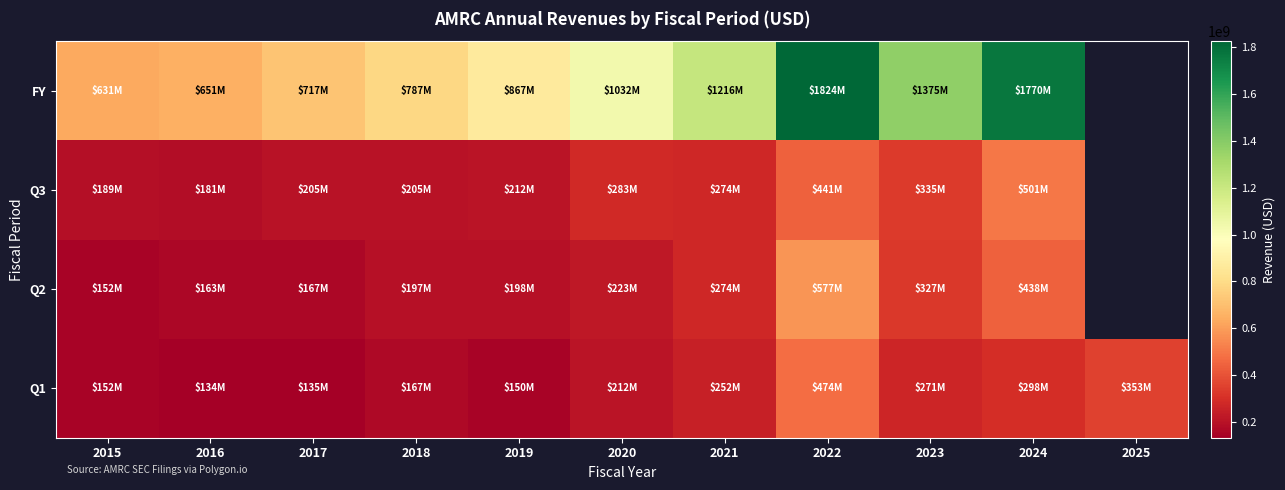

Where is FY nearest to the value 1227627000?

2021